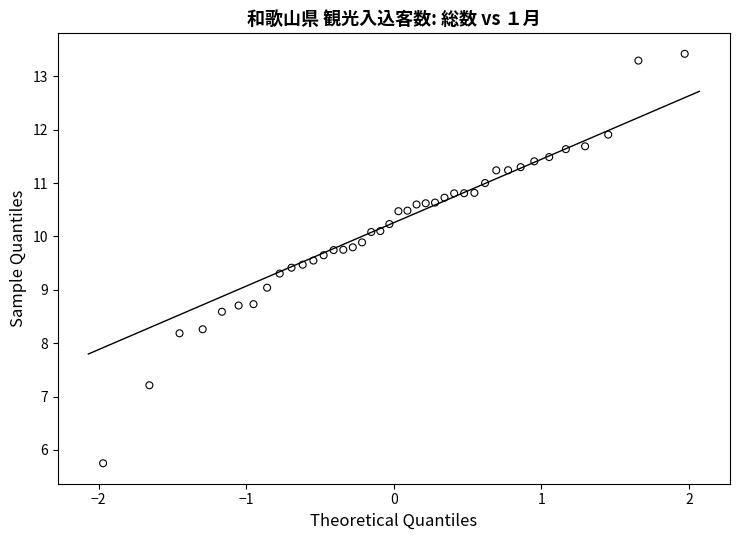

What is the range of X values (max minus min)?

3.9